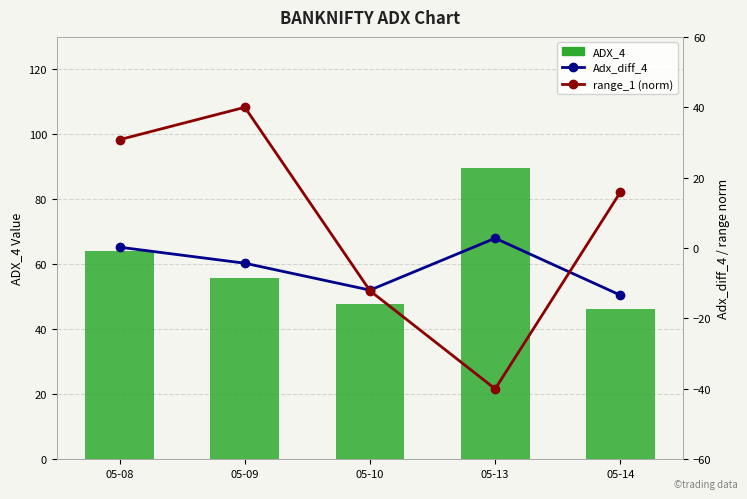

Reading right to left, list all the values displayed in this chart.

ADX_4: 46.3	89.7	47.8	55.9	64.0
Adx_diff_4: -13.4	2.8	-11.9	-4.3	0.2
range_1 (norm): 15.9	-40.0	-12.1	40.0	30.8